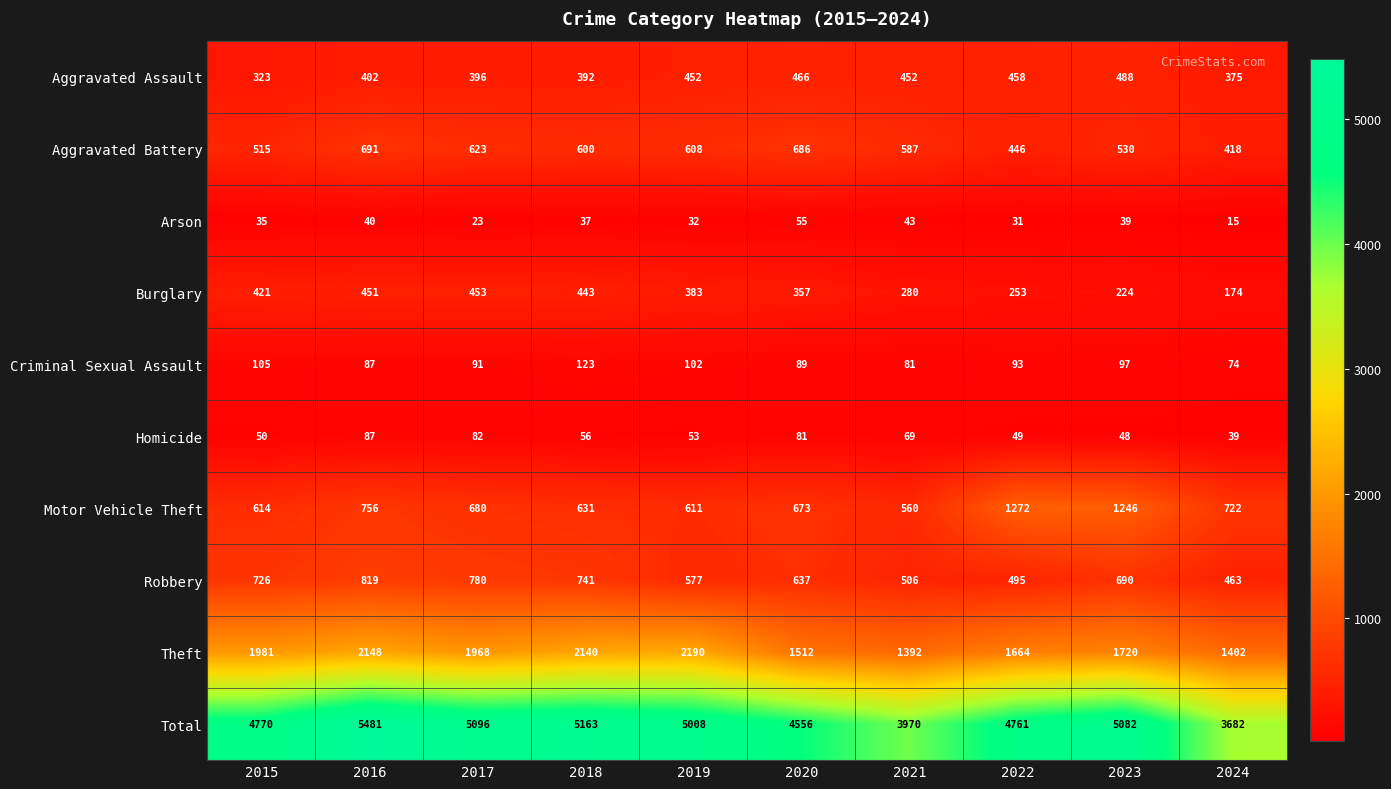

List the series in order of their peak value, highest first.

Total, Theft, Motor Vehicle Theft, Robbery, Aggravated Battery, Aggravated Assault, Burglary, Criminal Sexual Assault, Homicide, Arson